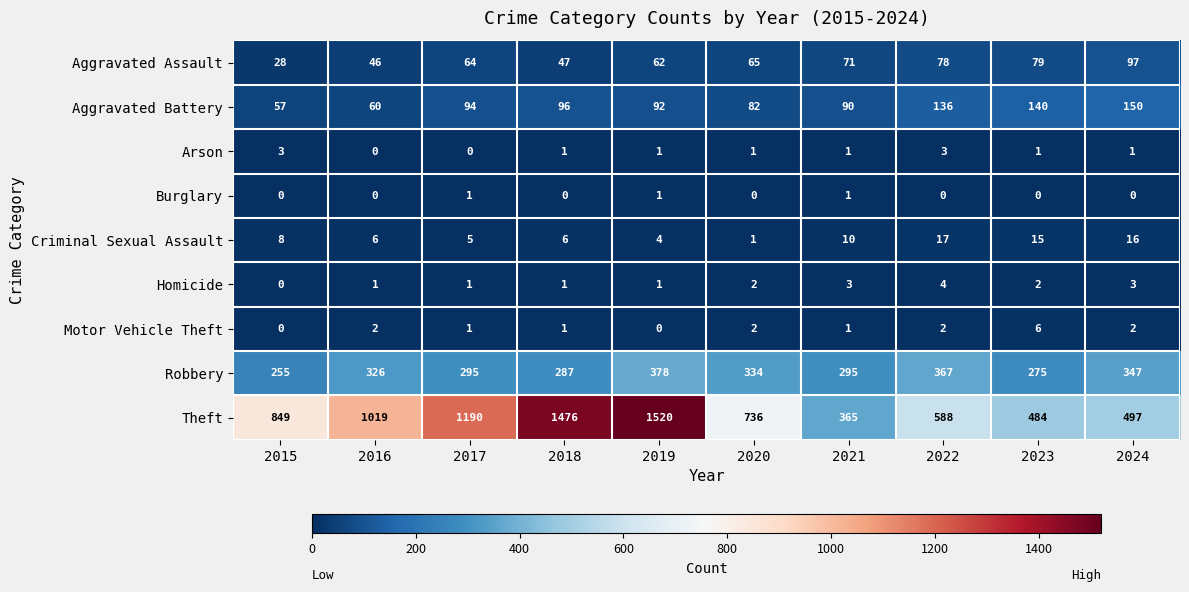

At which label is Theft closest to 942?

2016